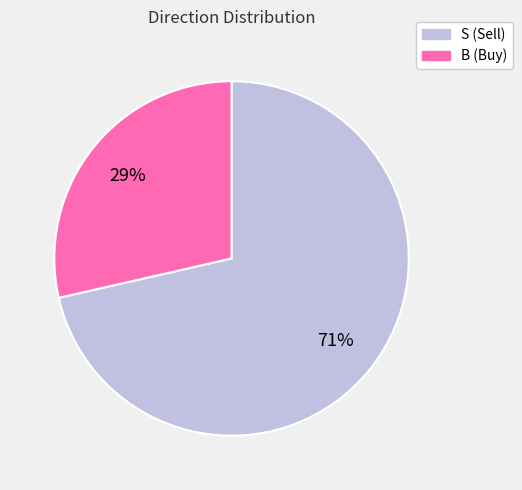

Combined, do S and B account for over 50%?

Yes